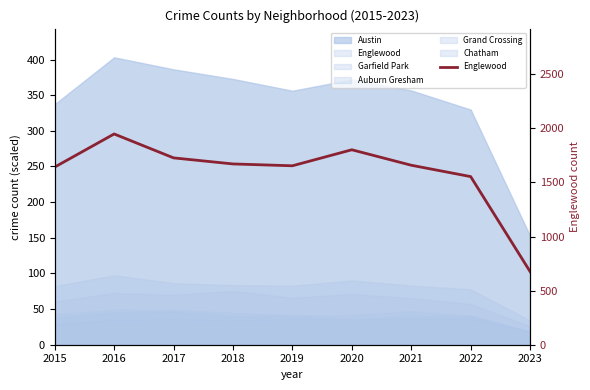

How many lines are shown in the chart?

1